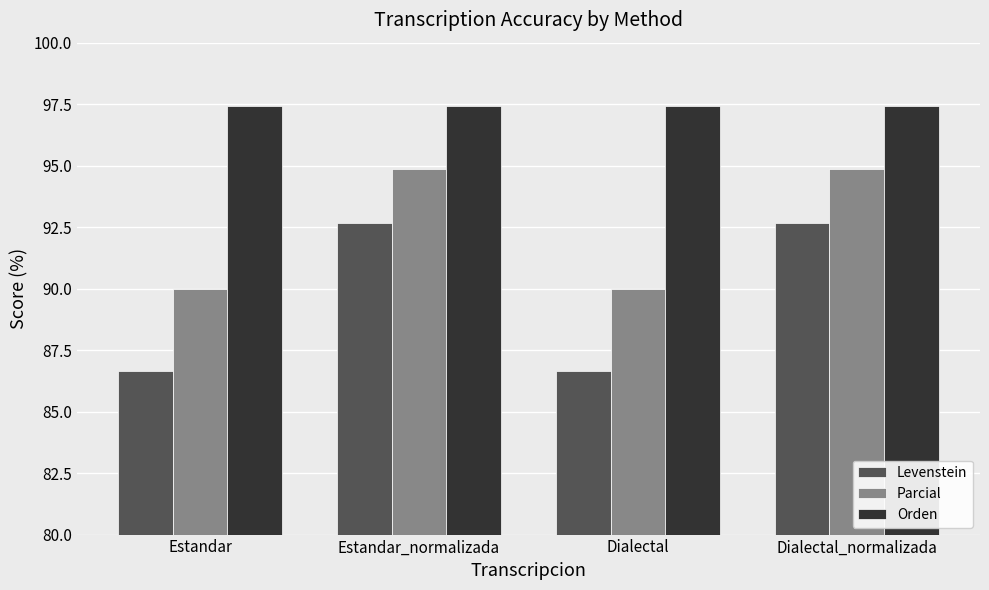

What is the sum of the Parcial values at Dialectal and Estandar_normalizada?

184.9